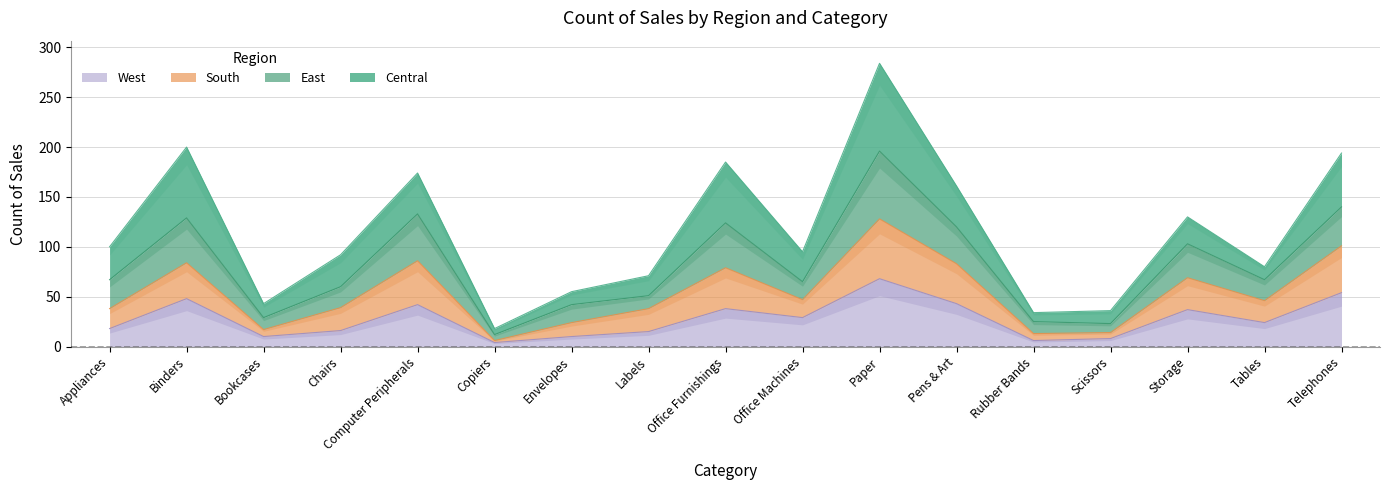

The West series shows 18 at Appliances. True or false?

True